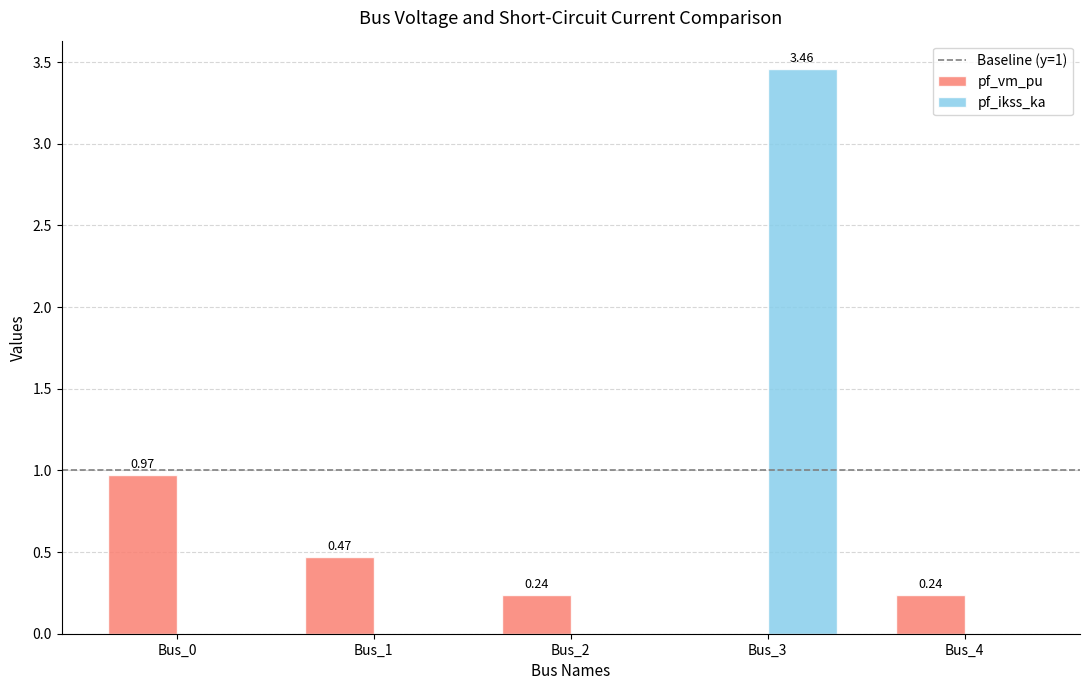

How many pf_ikss_ka values are between 0 and 1?

4